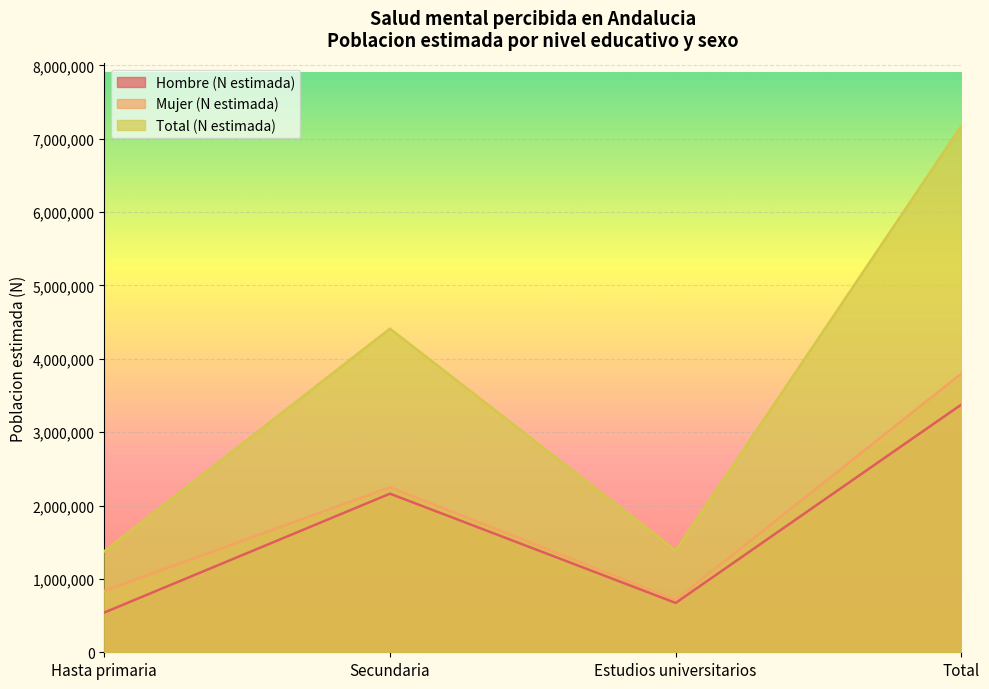

Where is the first local maximum for Hombre (N estimada)?

Secundaria